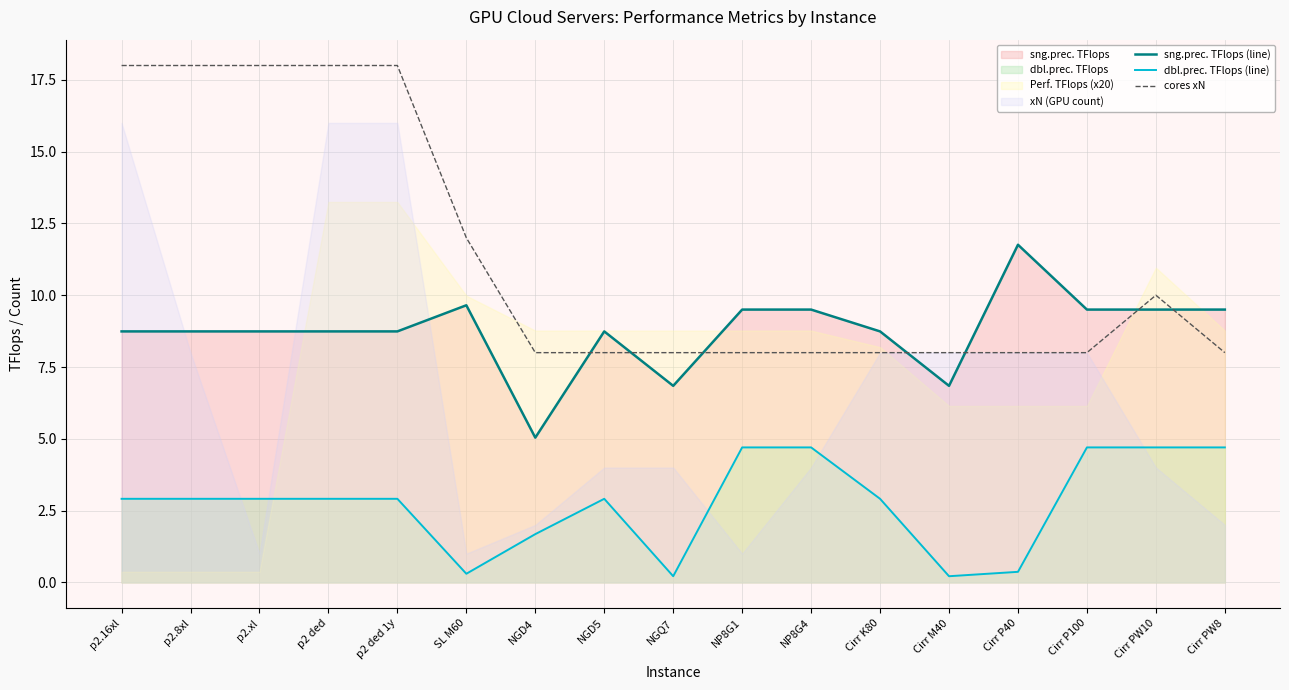

Reading left to right, extract all data points from this chart.

sng.prec. TFlops (line): p2.16xl=8.7	p2.8xl=8.7	p2.xl=8.7	p2 ded=8.7	p2 ded 1y=8.7	SL M60=9.7	NGD4=5.0	NGD5=8.7	NGQ7=6.8	NP8G1=9.5	NP8G4=9.5	Cirr K80=8.7	Cirr M40=6.8	Cirr P40=11.8	Cirr P100=9.5	Cirr PW10=9.5	Cirr PW8=9.5
dbl.prec. TFlops (line): p2.16xl=2.9	p2.8xl=2.9	p2.xl=2.9	p2 ded=2.9	p2 ded 1y=2.9	SL M60=0.3	NGD4=1.7	NGD5=2.9	NGQ7=0.2	NP8G1=4.7	NP8G4=4.7	Cirr K80=2.9	Cirr M40=0.2	Cirr P40=0.4	Cirr P100=4.7	Cirr PW10=4.7	Cirr PW8=4.7
cores xN: p2.16xl=18.0	p2.8xl=18.0	p2.xl=18.0	p2 ded=18.0	p2 ded 1y=18.0	SL M60=12.0	NGD4=8.0	NGD5=8.0	NGQ7=8.0	NP8G1=8.0	NP8G4=8.0	Cirr K80=8.0	Cirr M40=8.0	Cirr P40=8.0	Cirr P100=8.0	Cirr PW10=10.0	Cirr PW8=8.0